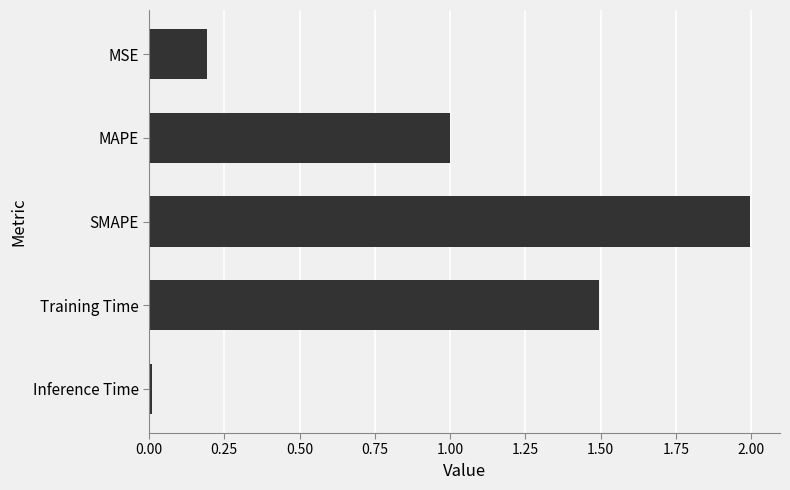

What is the difference between the second highest and minimum values?

1.5